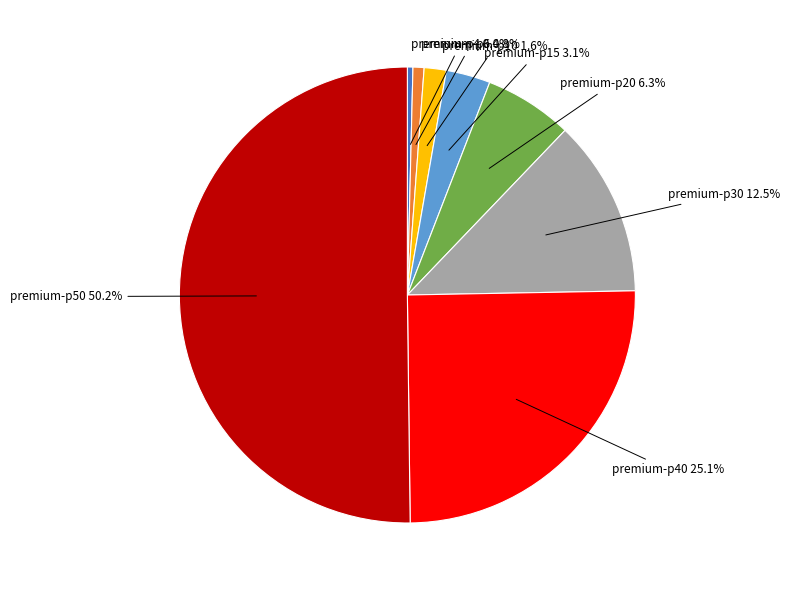

How many slices are in this pie chart?

8